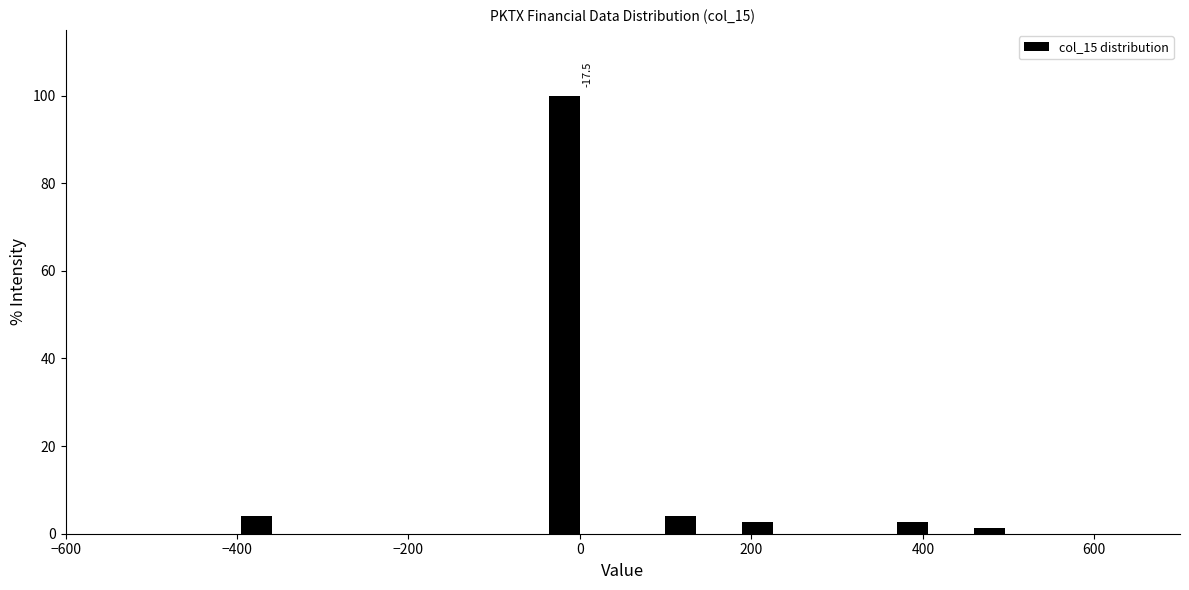

Read against the x-axis, roughly where is the centre of the tallest bar?

-20